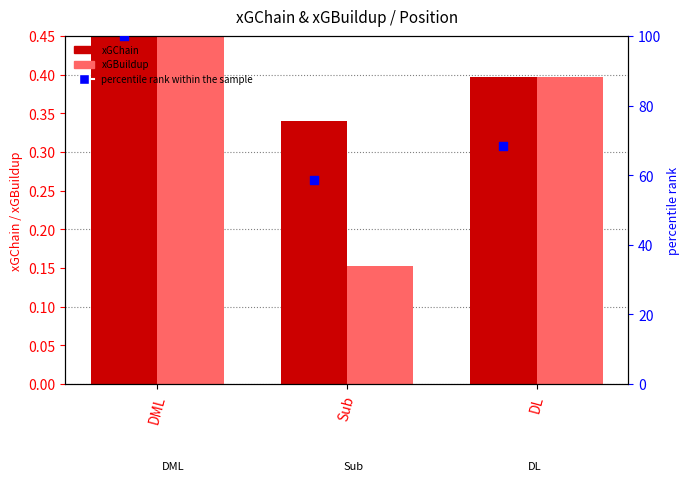

Which series has the largest Y range (max minus min)?

percentile rank within the sample